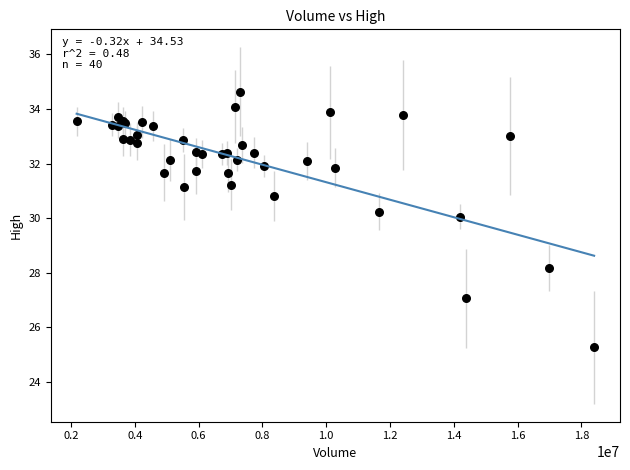

What Y value in the scatter plot is closest to 29?

28.2